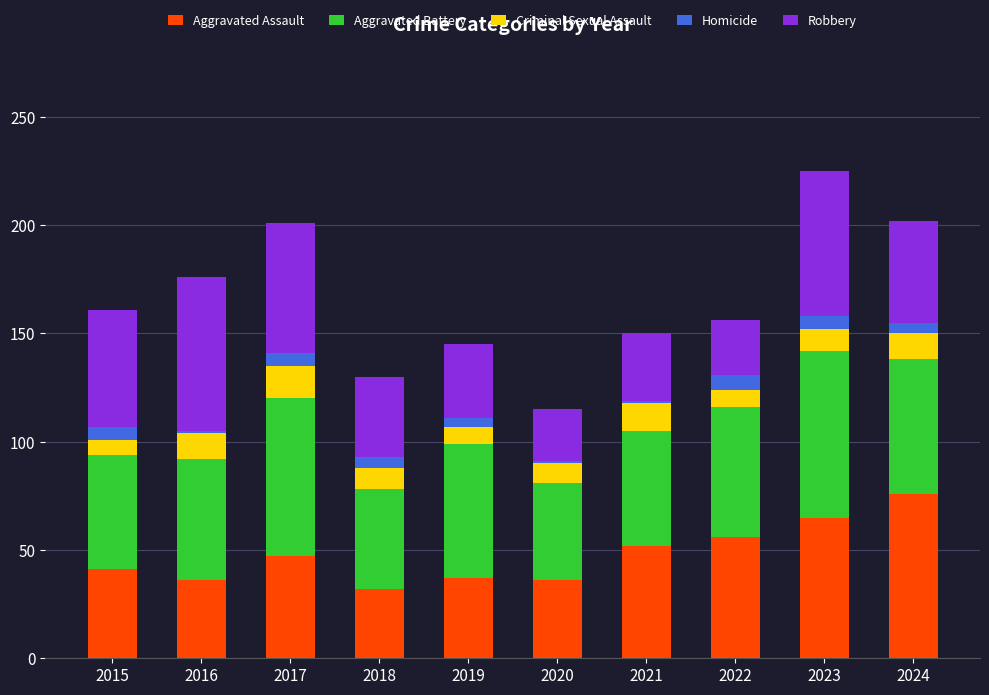

What is the difference between the maximum and second lowest values in the Aggravated Assault series?

40